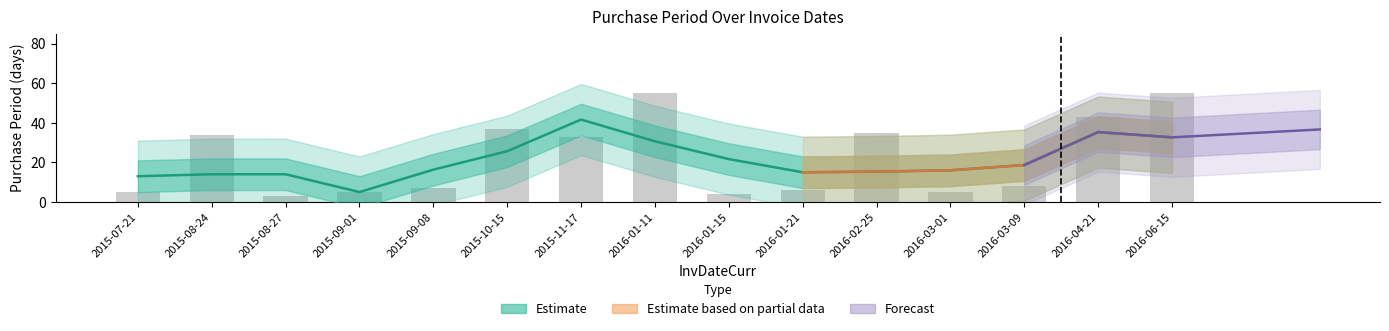

What is the smallest value displayed?

3